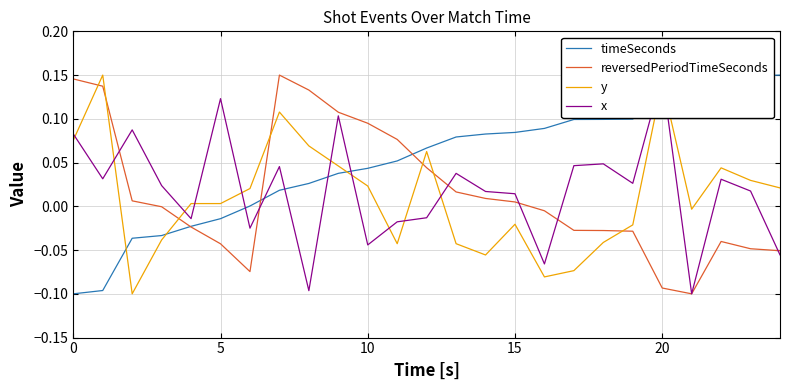

What is the difference between the maximum and minimum values in the timeSeconds series?

0.2